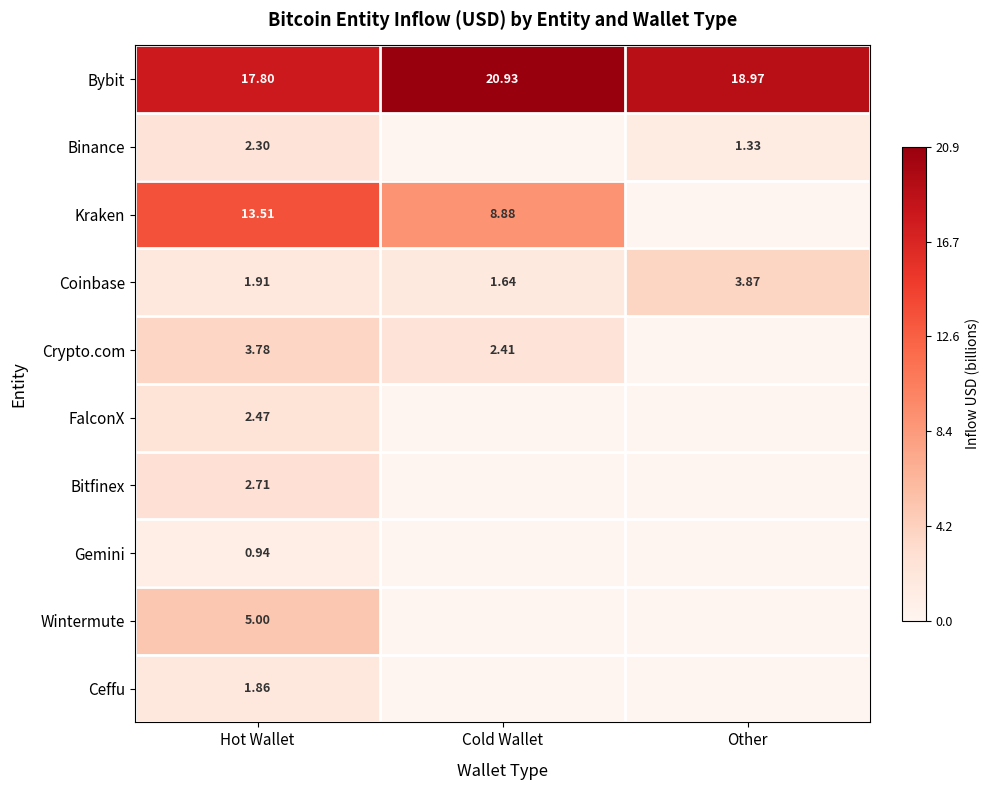

Between Other and Cold Wallet, which is larger?

Cold Wallet